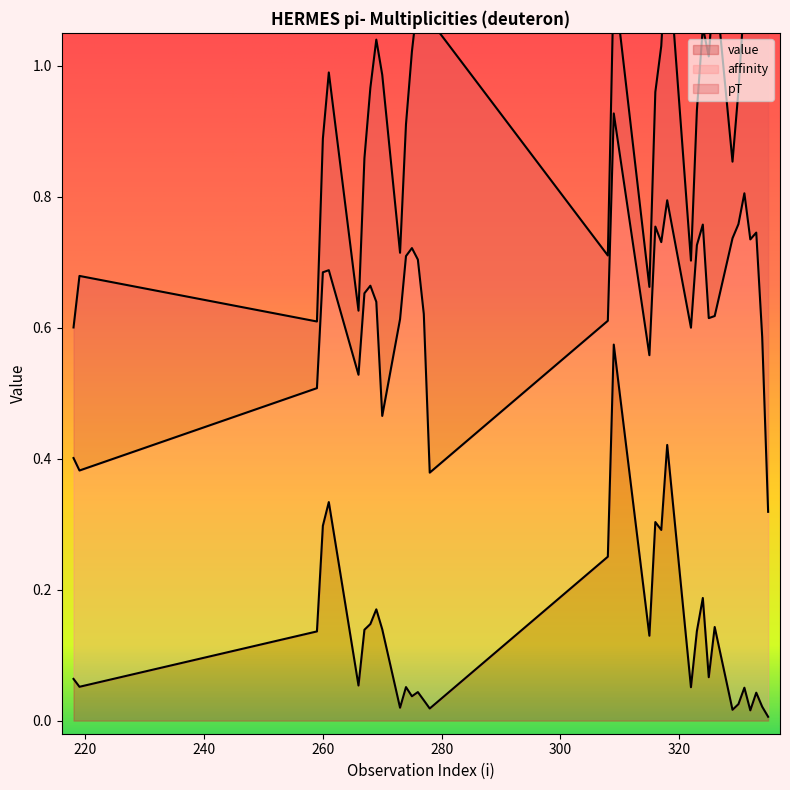

True or false: affinity has more than 2 points higher than both neighbors.

True